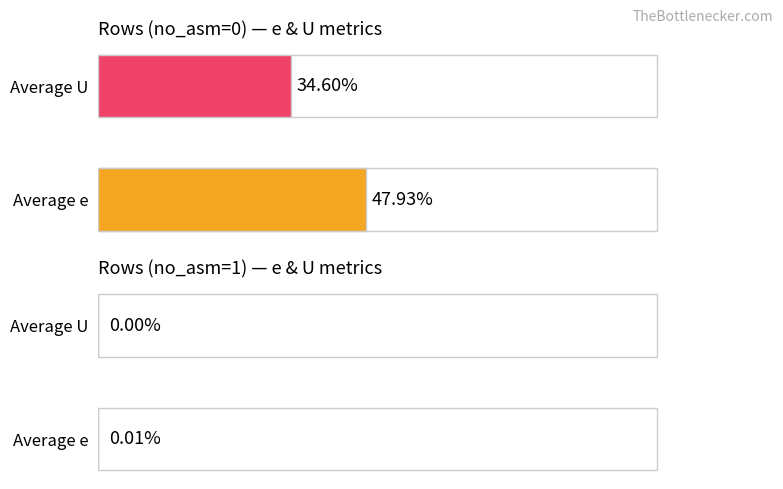

How many bars are there in each group?

2